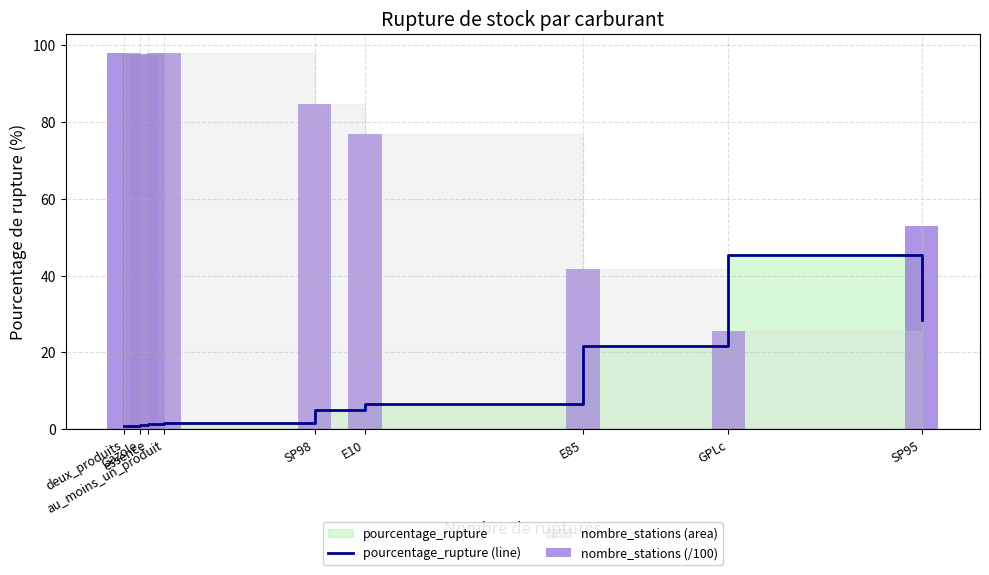

What is the value of the nombre_stations (/100) bar at the 4th from the left?

98.1